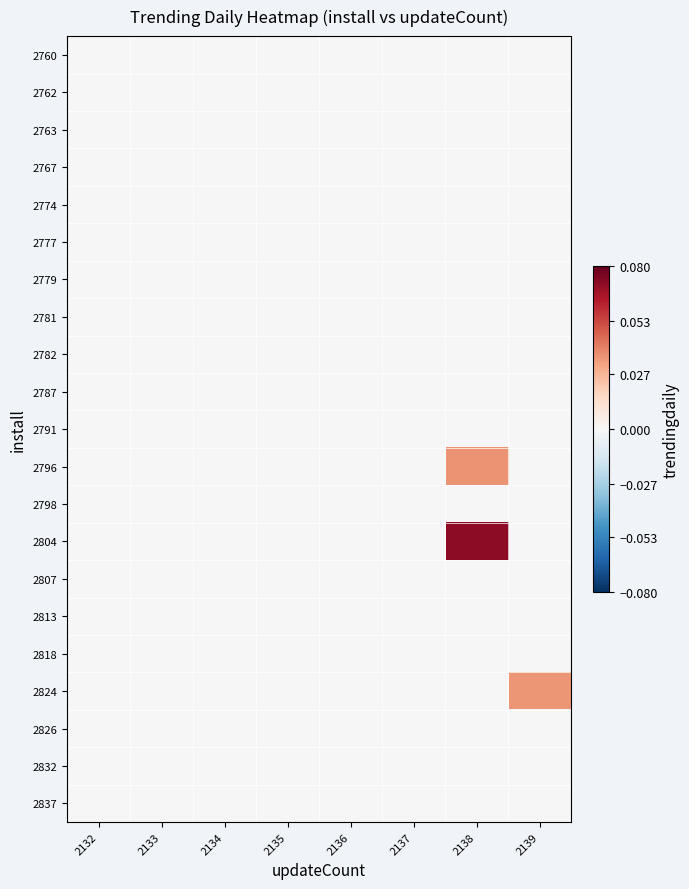

Reading left to right, extract all data points from this chart.

2760: 2132=0.0	2133=0.0	2134=0.0	2135=0.0	2136=0.0	2137=0.0	2138=0.0	2139=0.0
2762: 2132=0.0	2133=0.0	2134=0.0	2135=0.0	2136=0.0	2137=0.0	2138=0.0	2139=0.0
2763: 2132=0.0	2133=0.0	2134=0.0	2135=0.0	2136=0.0	2137=0.0	2138=0.0	2139=0.0
2767: 2132=0.0	2133=0.0	2134=0.0	2135=0.0	2136=0.0	2137=0.0	2138=0.0	2139=0.0
2774: 2132=0.0	2133=0.0	2134=0.0	2135=0.0	2136=0.0	2137=0.0	2138=0.0	2139=0.0
2777: 2132=0.0	2133=0.0	2134=0.0	2135=0.0	2136=0.0	2137=0.0	2138=0.0	2139=0.0
2779: 2132=0.0	2133=0.0	2134=0.0	2135=0.0	2136=0.0	2137=0.0	2138=0.0	2139=0.0
2781: 2132=0.0	2133=0.0	2134=0.0	2135=0.0	2136=0.0	2137=0.0	2138=0.0	2139=0.0
2782: 2132=0.0	2133=0.0	2134=0.0	2135=0.0	2136=0.0	2137=0.0	2138=0.0	2139=0.0
2787: 2132=0.0	2133=0.0	2134=0.0	2135=0.0	2136=0.0	2137=0.0	2138=0.0	2139=0.0
2791: 2132=0.0	2133=0.0	2134=0.0	2135=0.0	2136=0.0	2137=0.0	2138=0.0	2139=0.0
2796: 2132=0.0	2133=0.0	2134=0.0	2135=0.0	2136=0.0	2137=0.0	2138=0.0	2139=0.0
2798: 2132=0.0	2133=0.0	2134=0.0	2135=0.0	2136=0.0	2137=0.0	2138=0.0	2139=0.0
2804: 2132=0.0	2133=0.0	2134=0.0	2135=0.0	2136=0.0	2137=0.0	2138=0.1	2139=0.0
2807: 2132=0.0	2133=0.0	2134=0.0	2135=0.0	2136=0.0	2137=0.0	2138=0.0	2139=0.0
2813: 2132=0.0	2133=0.0	2134=0.0	2135=0.0	2136=0.0	2137=0.0	2138=0.0	2139=0.0
2818: 2132=0.0	2133=0.0	2134=0.0	2135=0.0	2136=0.0	2137=0.0	2138=0.0	2139=0.0
2824: 2132=0.0	2133=0.0	2134=0.0	2135=0.0	2136=0.0	2137=0.0	2138=0.0	2139=0.0
2826: 2132=0.0	2133=0.0	2134=0.0	2135=0.0	2136=0.0	2137=0.0	2138=0.0	2139=0.0
2832: 2132=0.0	2133=0.0	2134=0.0	2135=0.0	2136=0.0	2137=0.0	2138=0.0	2139=0.0
2837: 2132=0.0	2133=0.0	2134=0.0	2135=0.0	2136=0.0	2137=0.0	2138=0.0	2139=0.0